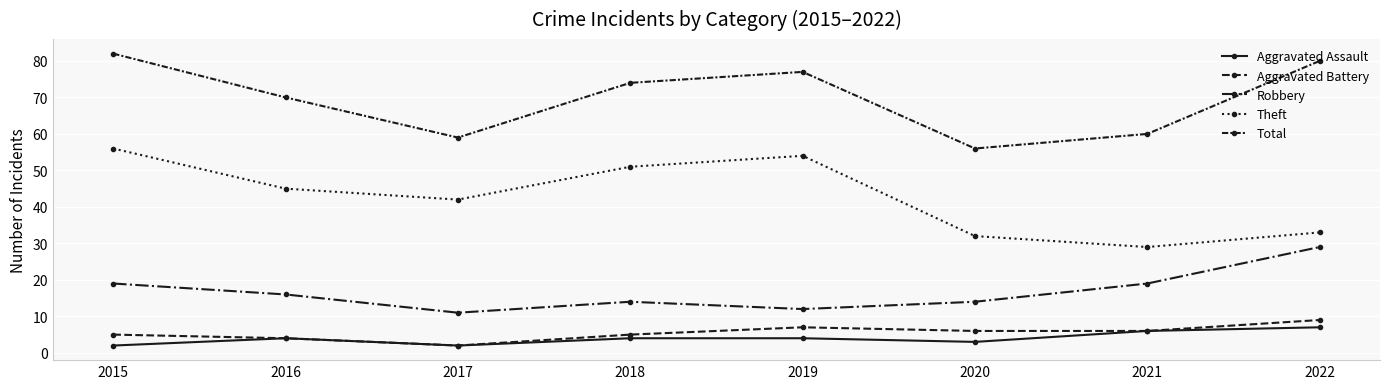

How many distinct data groups are displayed?

5